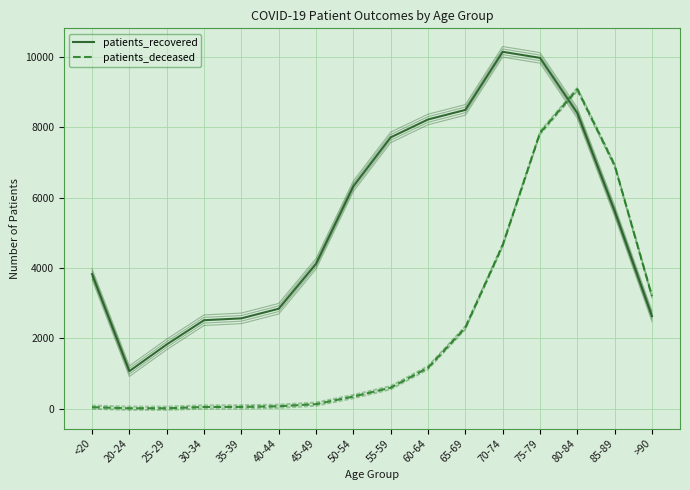

Between 40-44 and 35-39, which is larger?

40-44